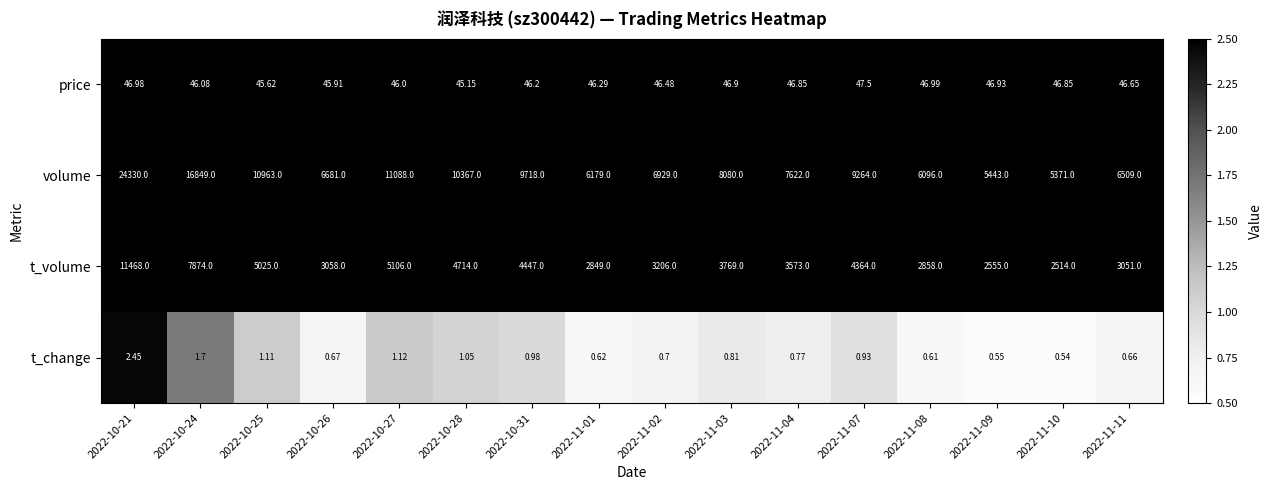

Which label corresponds to the largest value in the chart?

2022-10-21